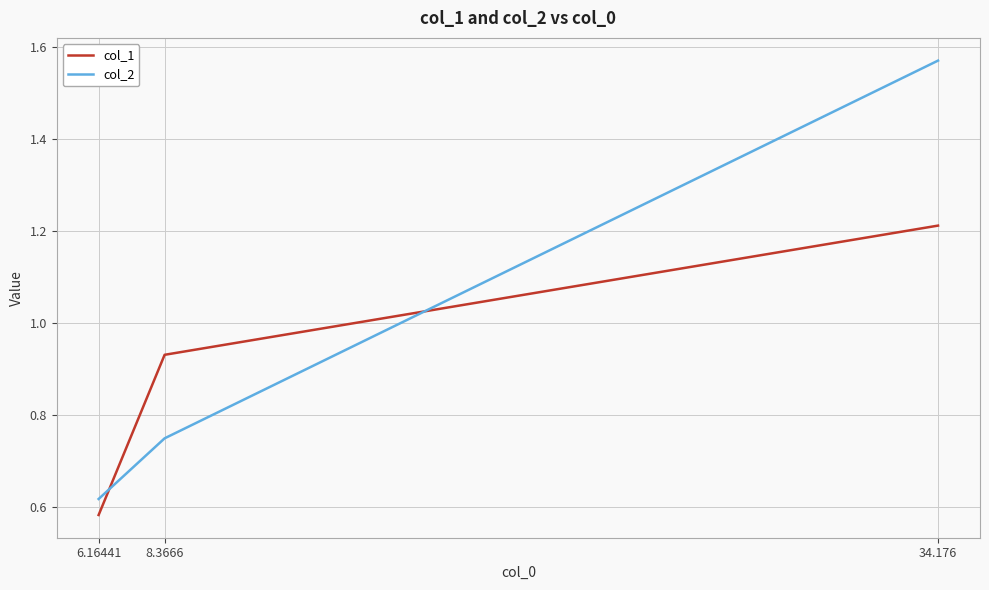

Does the chart have visible grid lines?

Yes